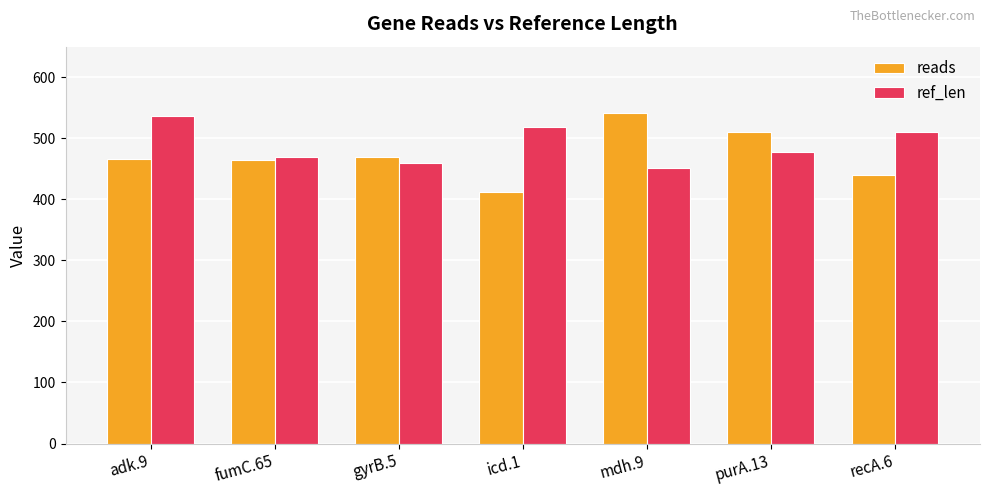

The reads series shows 686 at fumC.65. True or false?

False